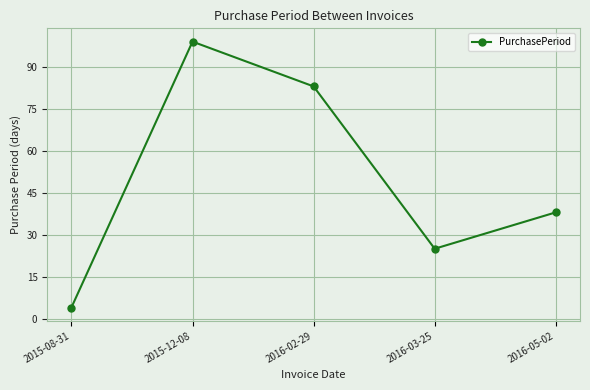

What is the difference between the values at 2015-12-08 and 2016-05-02?

61